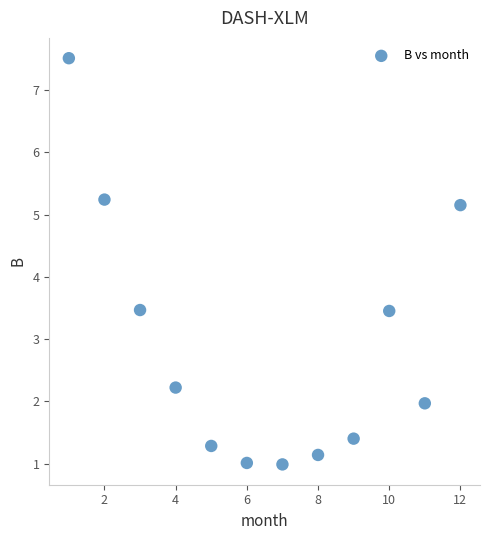

What is the average Y value?

2.9